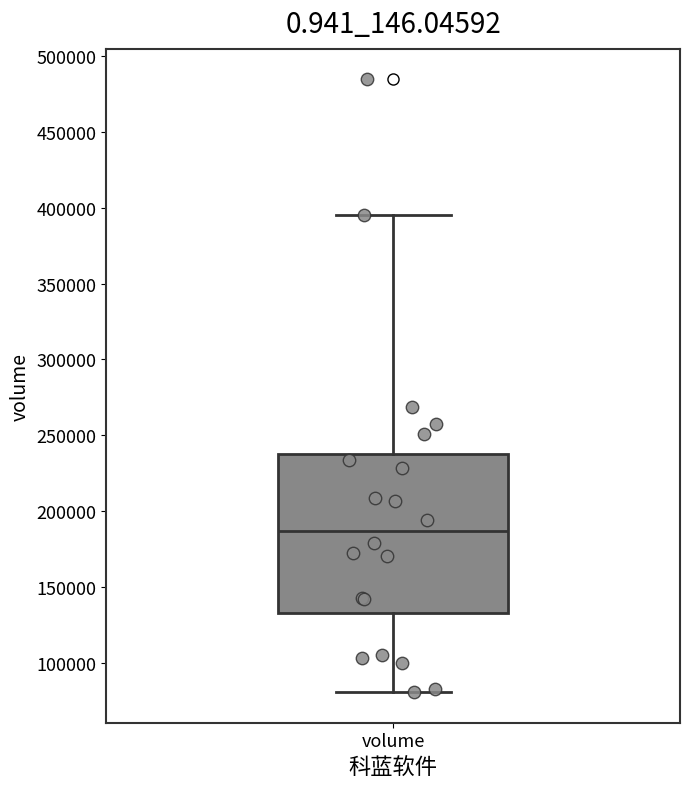

Transcribe this box plot: give where the median line is, the range the box spans, and where the two whiskers end, as read against the y-axis. The values are not printed on the chart, so give them approximately, as read against the axis.

median 185000, box 135000 to 240000, whiskers 80000 to 395000